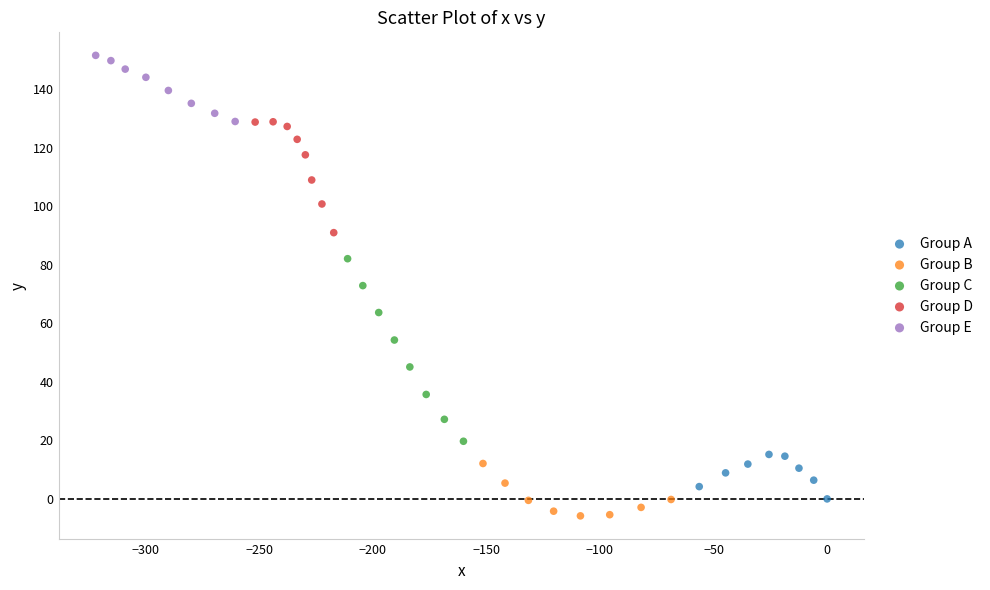

Which series reaches the maximum Y coordinate?

Group E